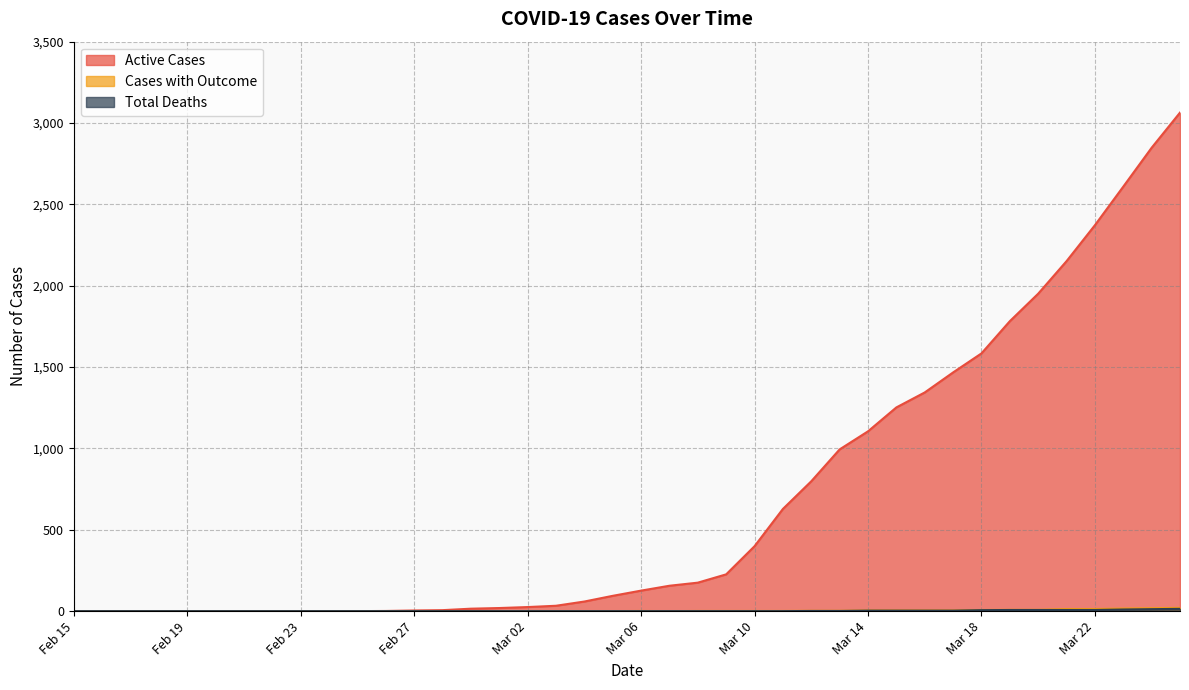

List the series in order of their peak value, highest first.

Active Cases, Cases with Outcome, Total Deaths